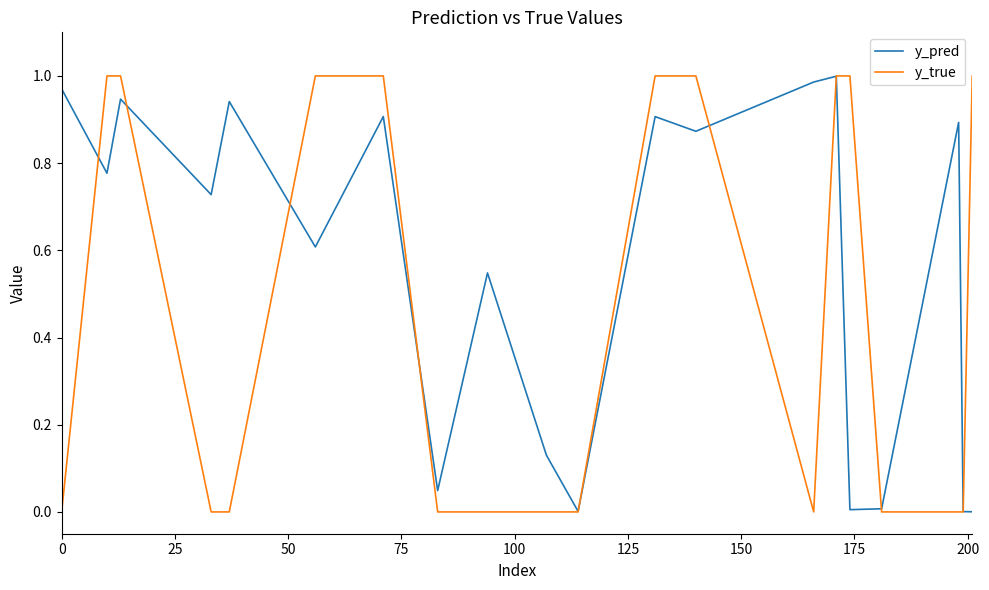

Rank the series by their average value, from highest to lowest.

y_pred, y_true